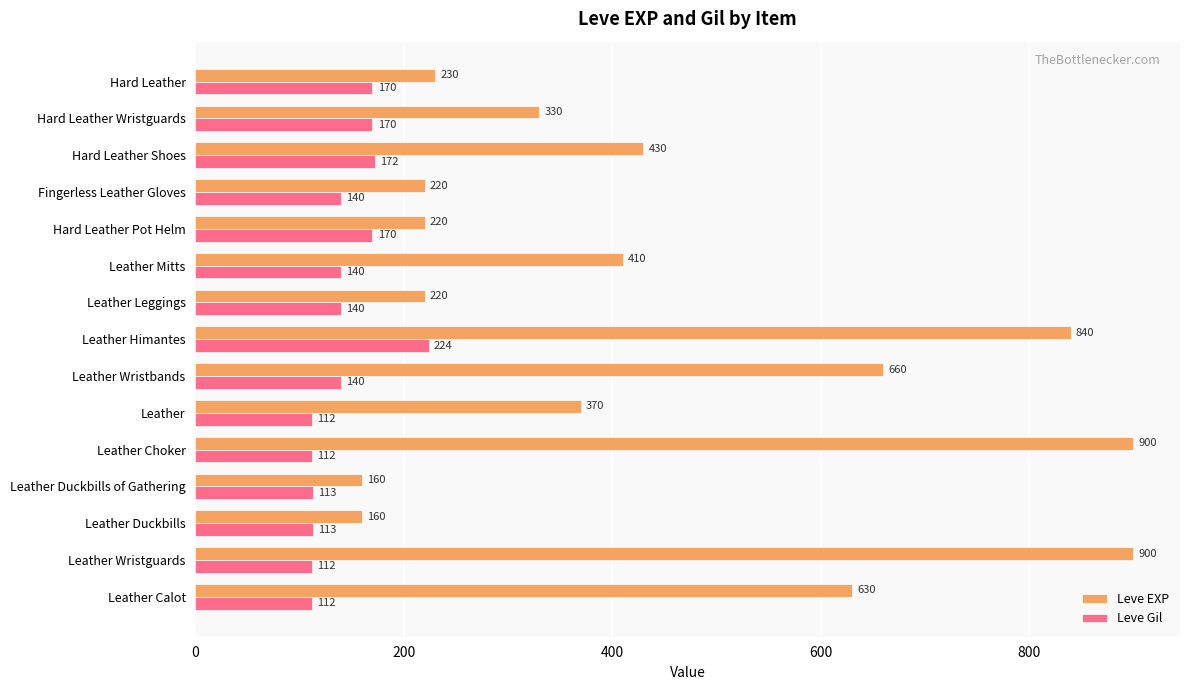

At which category is the sum across all series the highest?

Leather Himantes